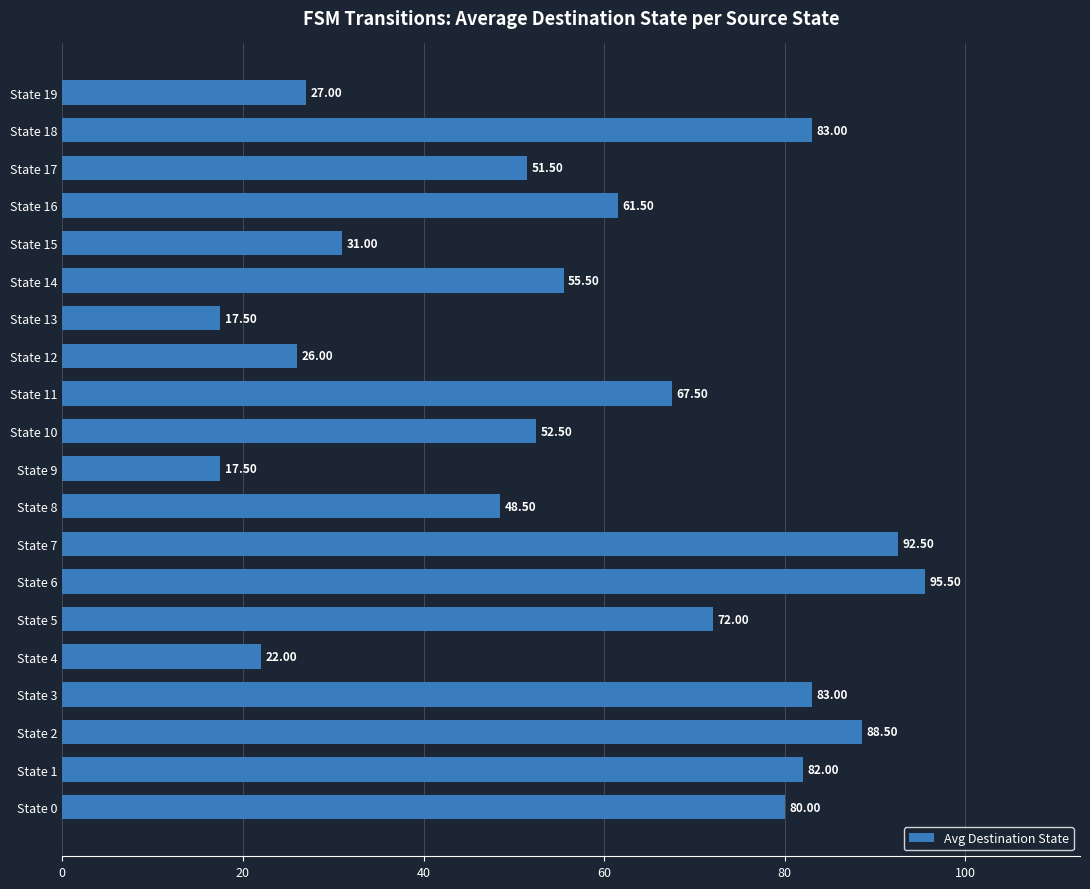

What is the average value?

57.7